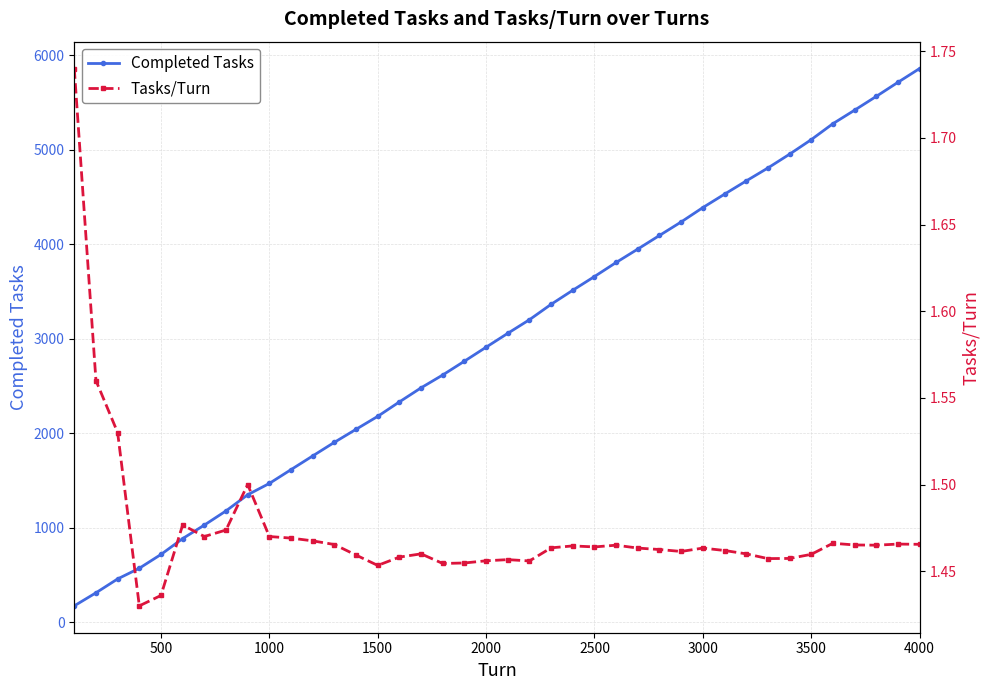

Is it true that Completed Tasks equals 877 at 1000?

False